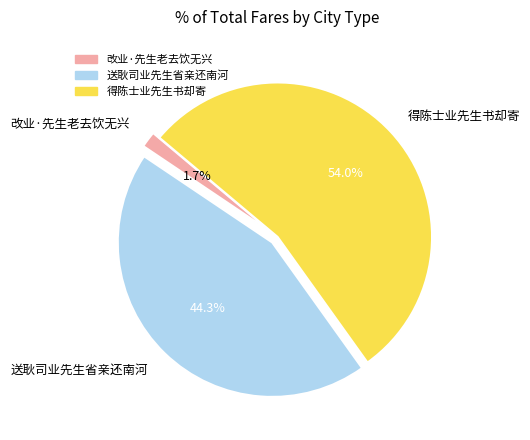

Combined, do 改业·先生老去饮无兴 and 送耿司业先生省亲还南河 account for over 50%?

No